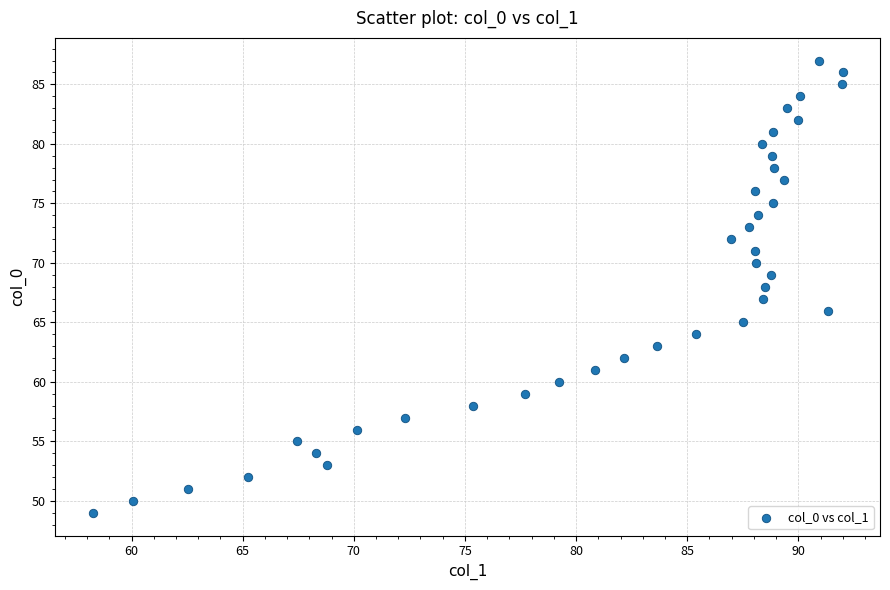

What is the range of Y values (max minus min)?

38